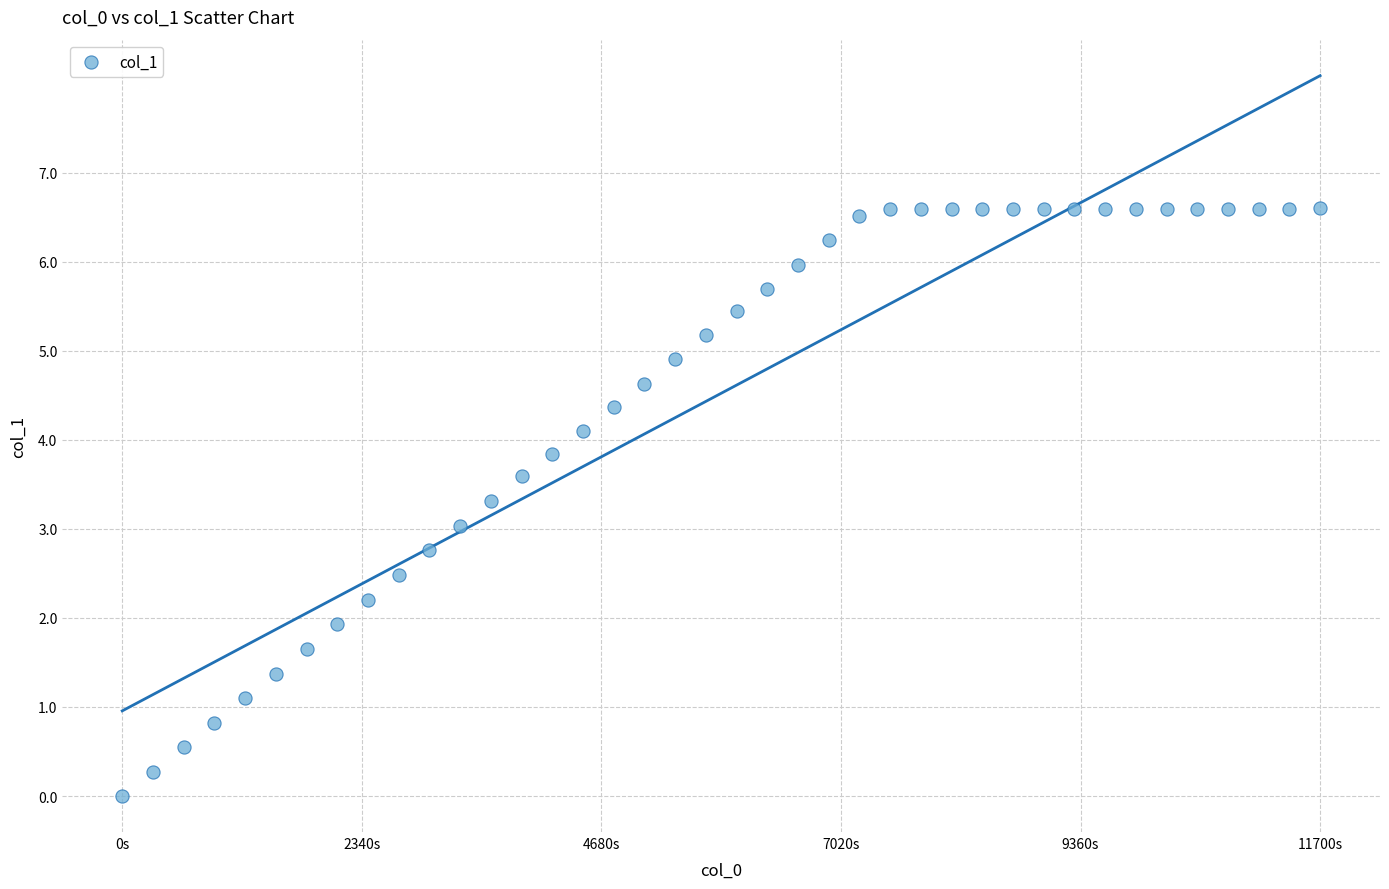

What is the range of Y values (max minus min)?

6.6